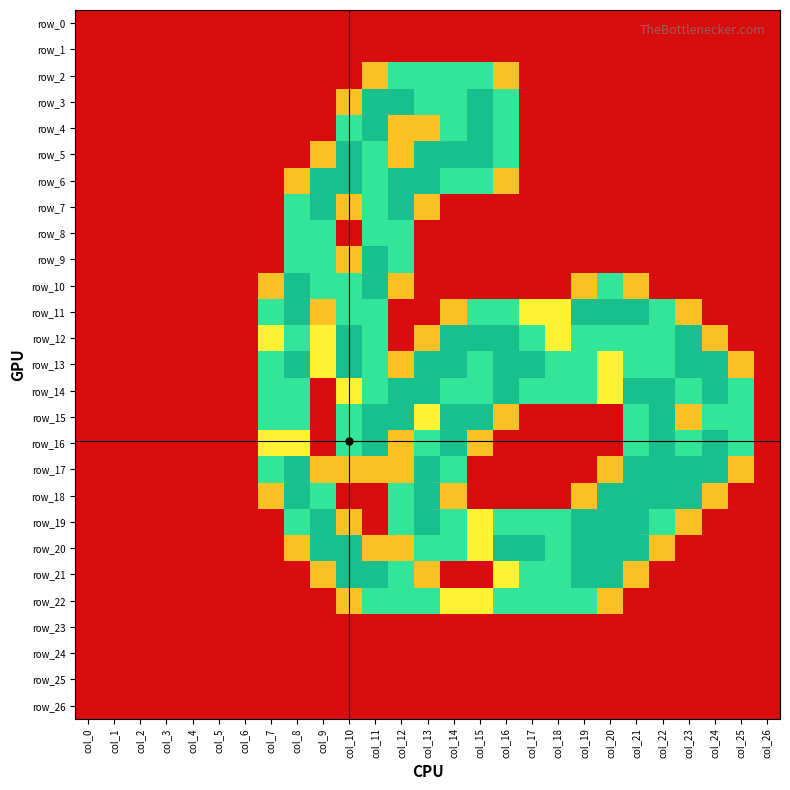

What is the total value across all series at col_12?

26.2